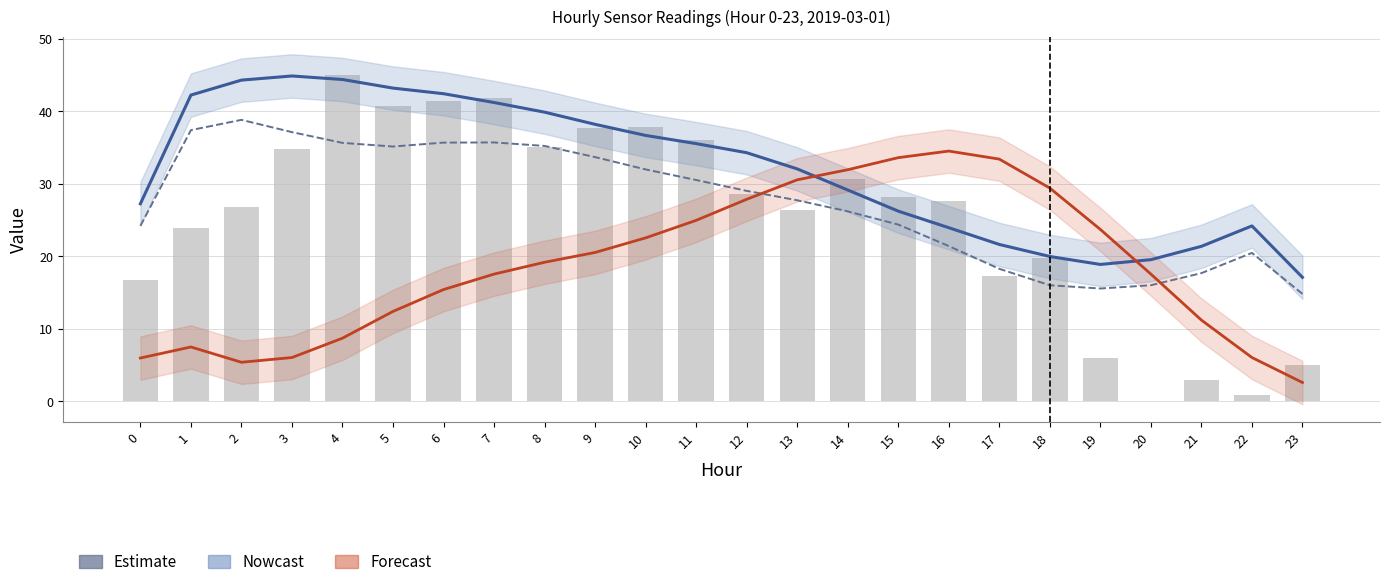

What is the sum of all ATT10 (Forecast) values?

448.5